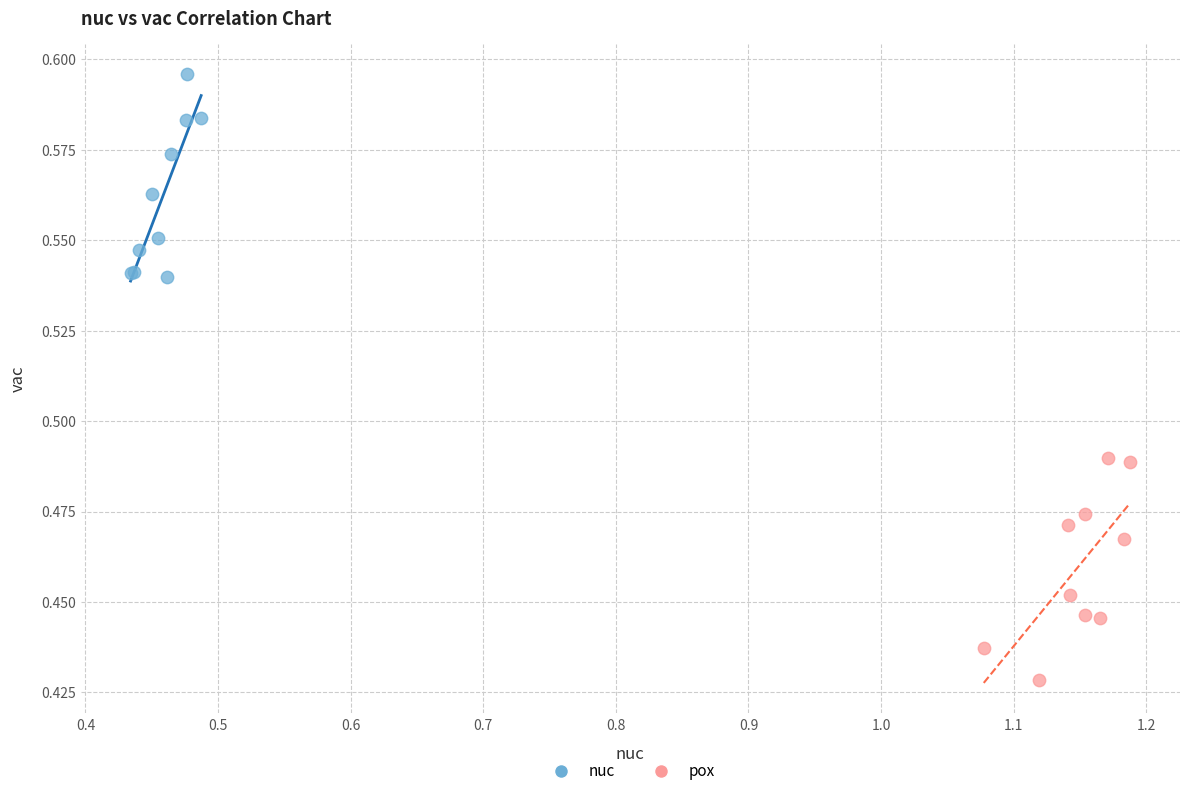

What are all the series names shown in the legend?

nuc, pox